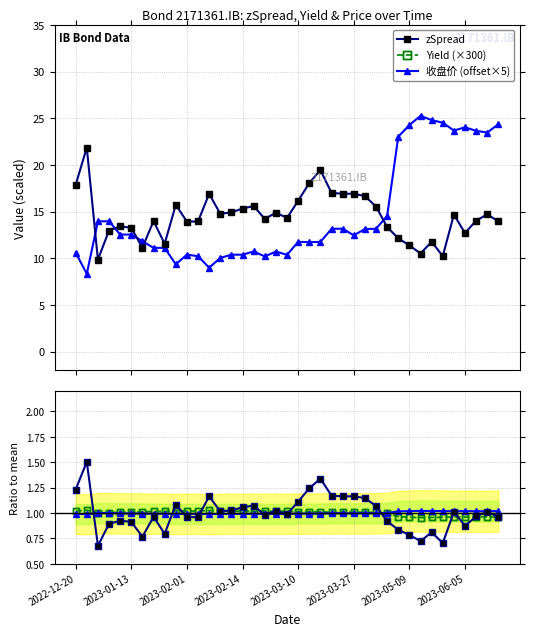

What is the value of the zSpread point at the 4th from the left?

13.0